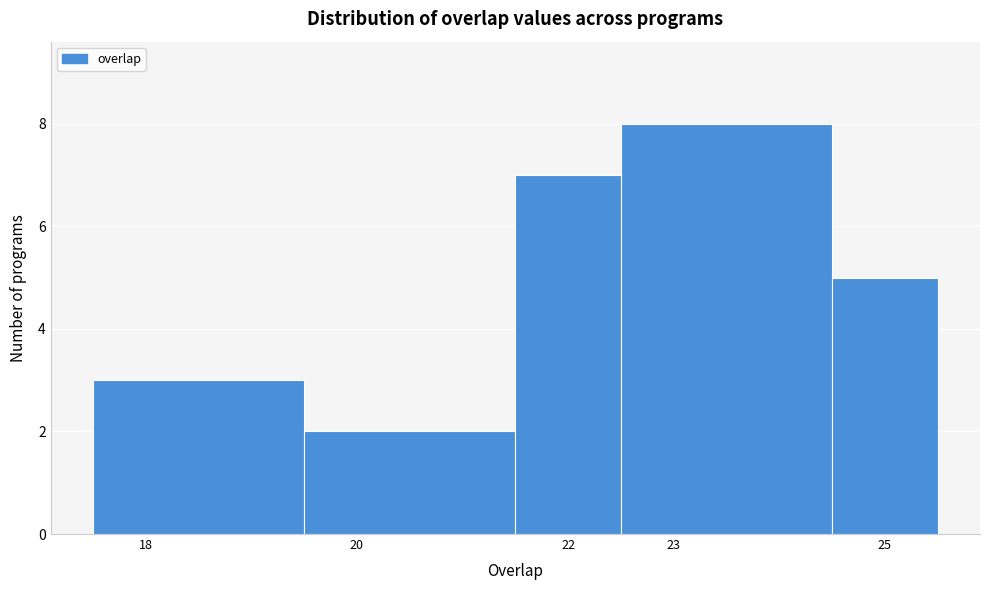

Reading left to right, list every bar in this chart as the range it spans on the x-axis followed by its height. The values are not printed on the chart, so give them approximately, as read against the axis.

17.5 to 19.5: 3
19.5 to 21.5: 2
21.5 to 22.5: 7
22.5 to 24.5: 8
24.5 to 25.5: 5